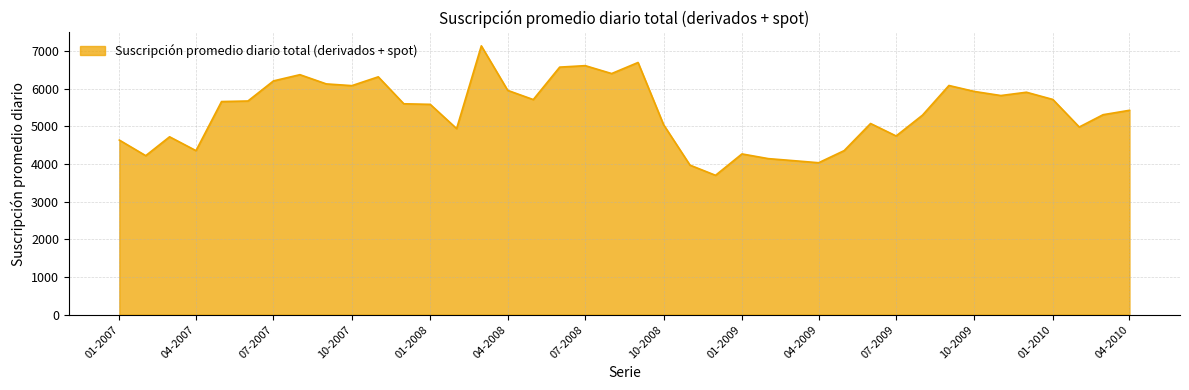

What is the greatest value displayed?

7141